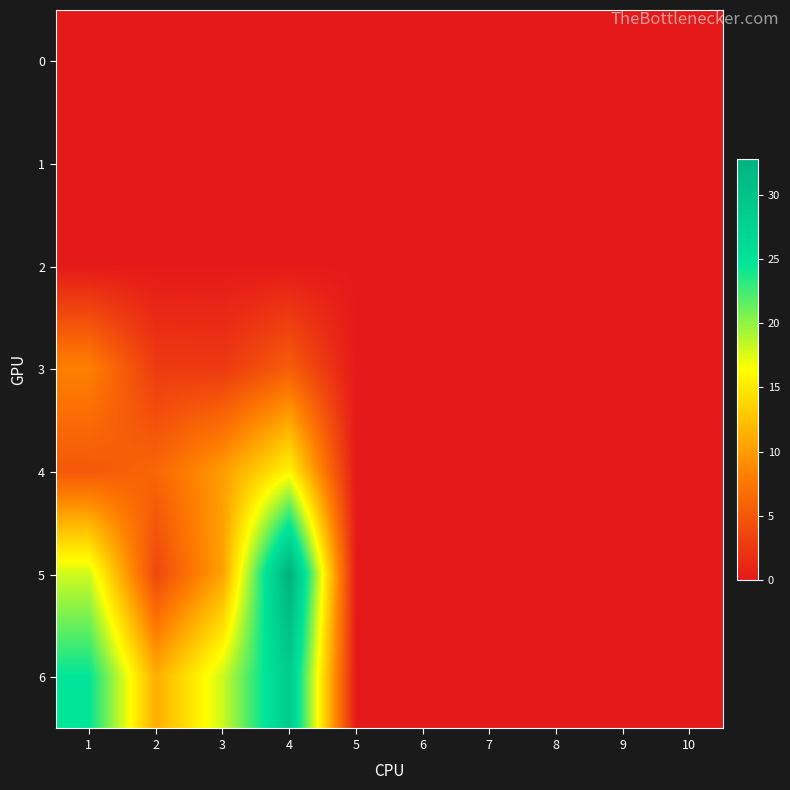

Reading right to left, what are all the values shown in this chart?

0: 10=0.0	9=0.0	8=0.0	7=0.0	6=0.0	5=0.0	4=0.0	3=0.0	2=0.0	1=0.0
1: 10=0.0	9=0.0	8=0.0	7=0.0	6=0.0	5=0.0	4=0.0	3=0.0	2=0.0	1=0.0
2: 10=0.0	9=0.0	8=0.0	7=0.0	6=0.0	5=0.0	4=0.0	3=0.0	2=0.0	1=0.0
3: 10=0.0	9=0.0	8=0.0	7=0.0	6=0.0	5=0.0	4=5.5	3=2.6	2=2.8	1=8.2
4: 10=0.0	9=0.0	8=0.0	7=0.0	6=0.0	5=0.0	4=15.8	3=10.1	2=6.2	1=5.1
5: 10=0.0	9=0.0	8=0.0	7=0.0	6=0.0	5=0.0	4=32.8	3=10.5	2=3.7	1=17.9
6: 10=0.0	9=0.0	8=0.0	7=0.0	6=0.0	5=0.0	4=28.6	3=18.0	2=11.2	1=24.6